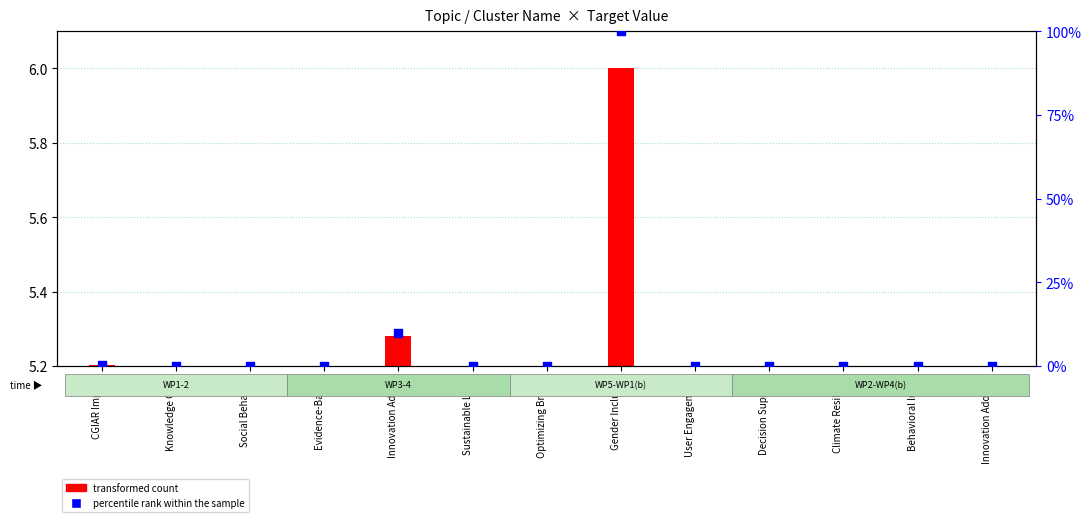

Which series has the largest total across all categories?

percentile rank within the sample